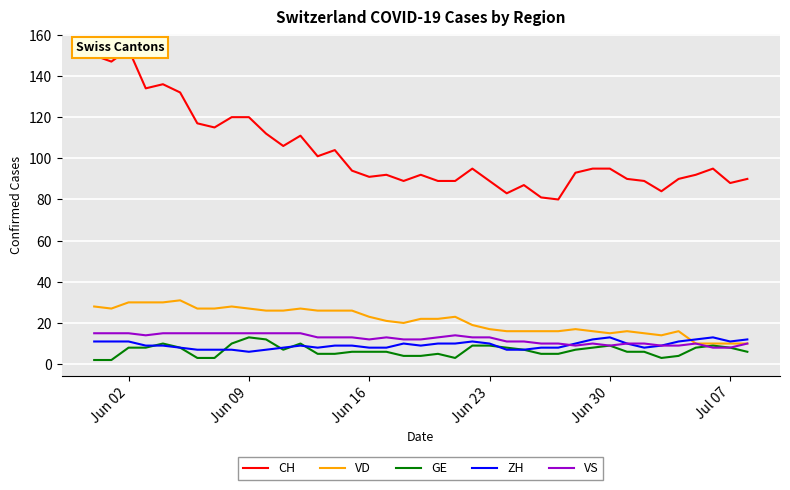

True or false: VD has a value of 15 at Jun 30.

True